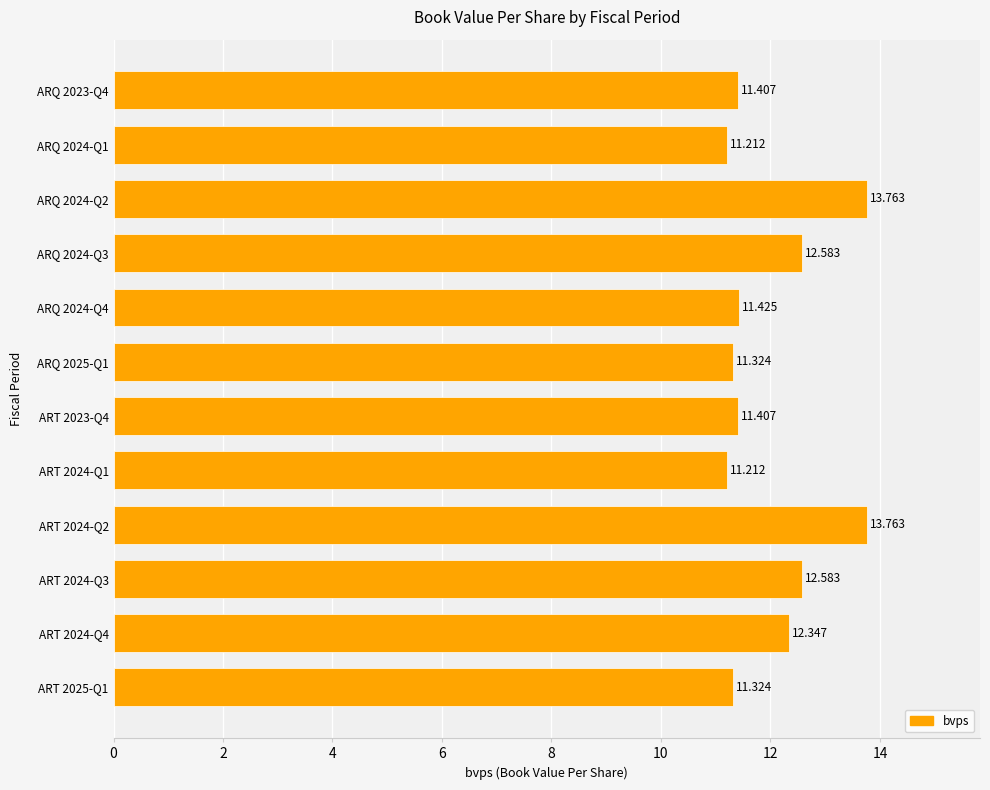

Does the chart contain any negative values?

No